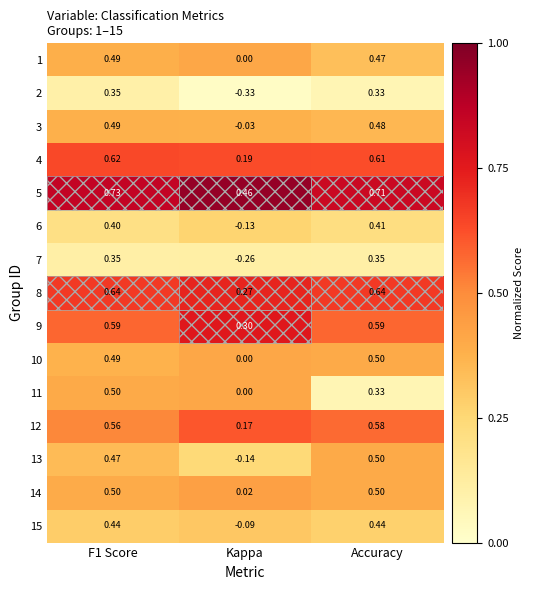

At which label does 7 reach its minimum?

Kappa